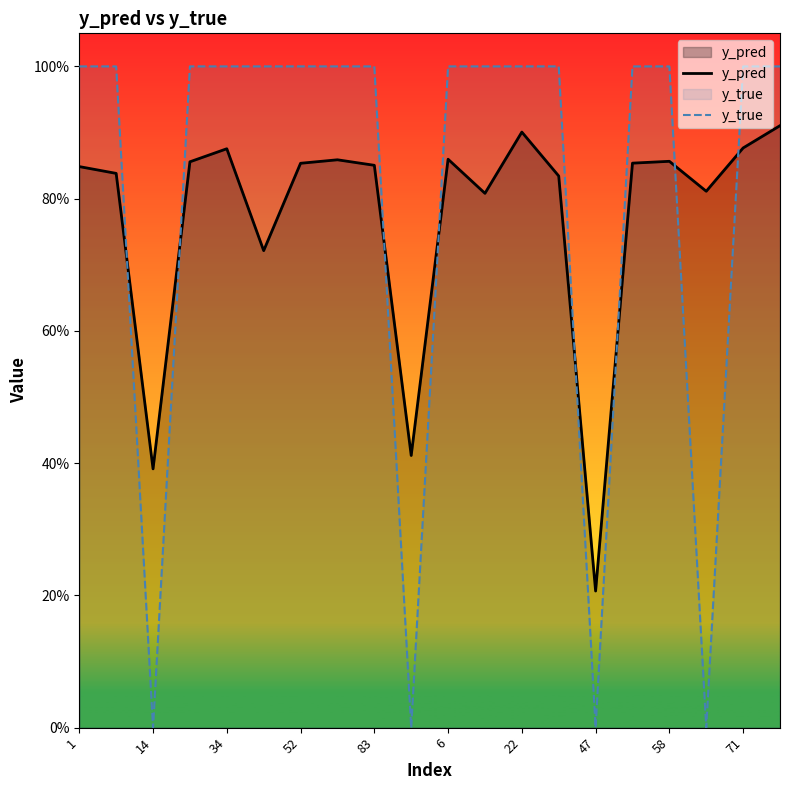

Rank the series at 52 from highest to lowest value.

y_true, y_pred